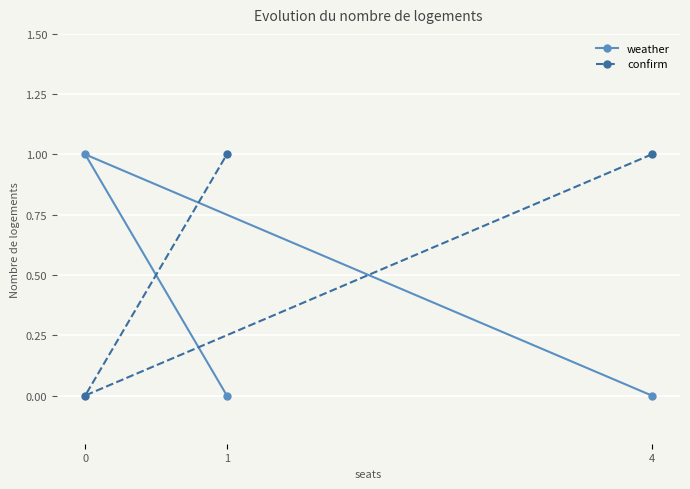

Reading left to right, what are all the values shown in this chart?

weather: 0=1	1=0	4=0
confirm: 0=0	1=1	4=1